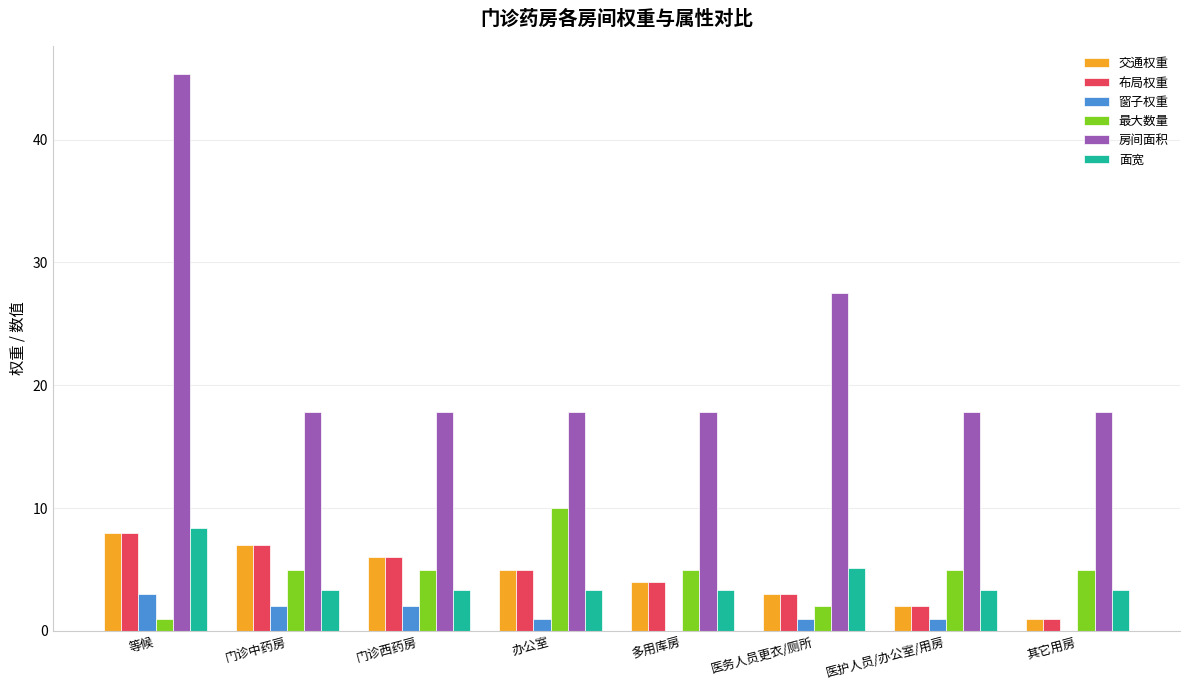

Is the value of 窗子权重 at 其它用房 greater than the value of 交通权重 at 医护人员/办公室/用房?

No